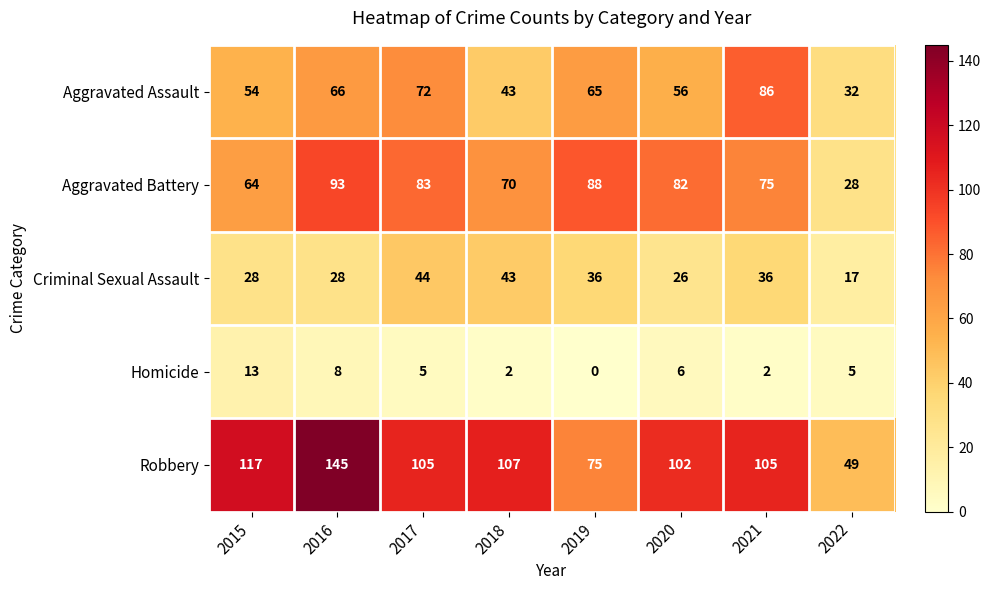

The Aggravated Battery series shows 28 at 2022. True or false?

True